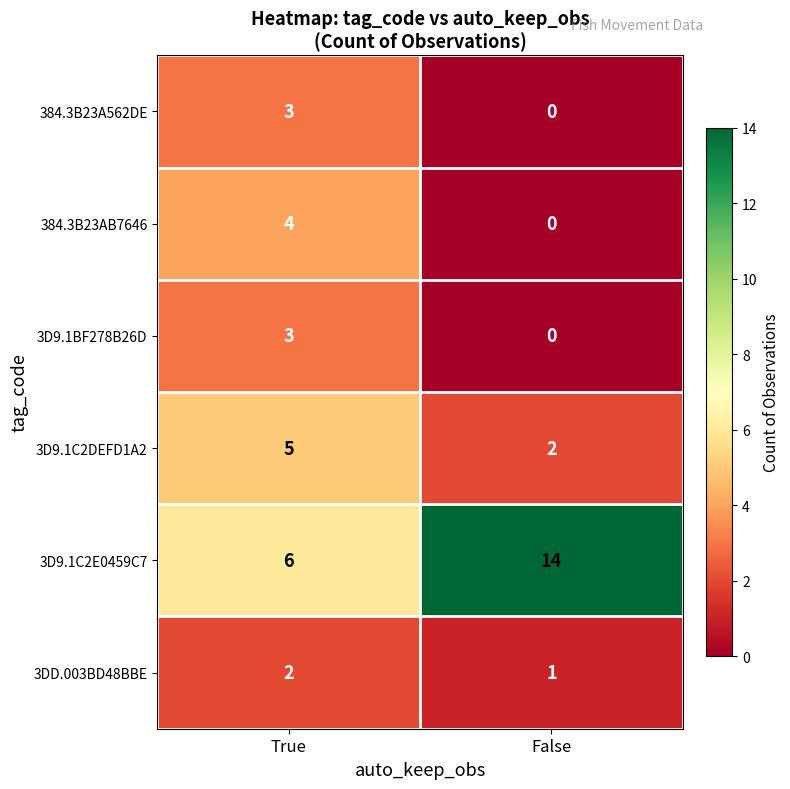

What is the difference between the 384.3B23A562DE values at True and False?

3